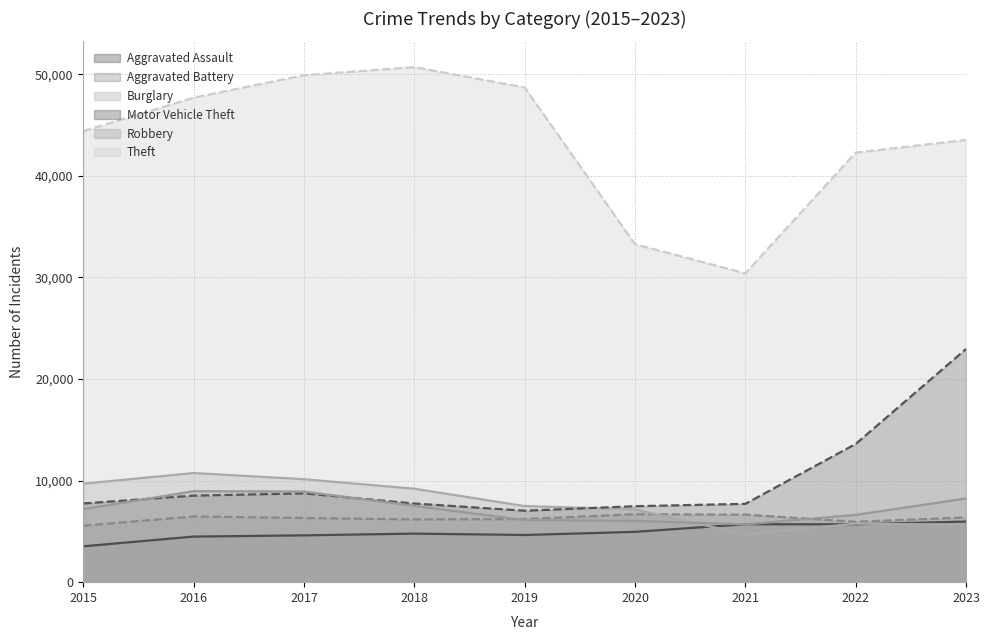

How many values in the Aggravated Battery series exceed 6317?

4